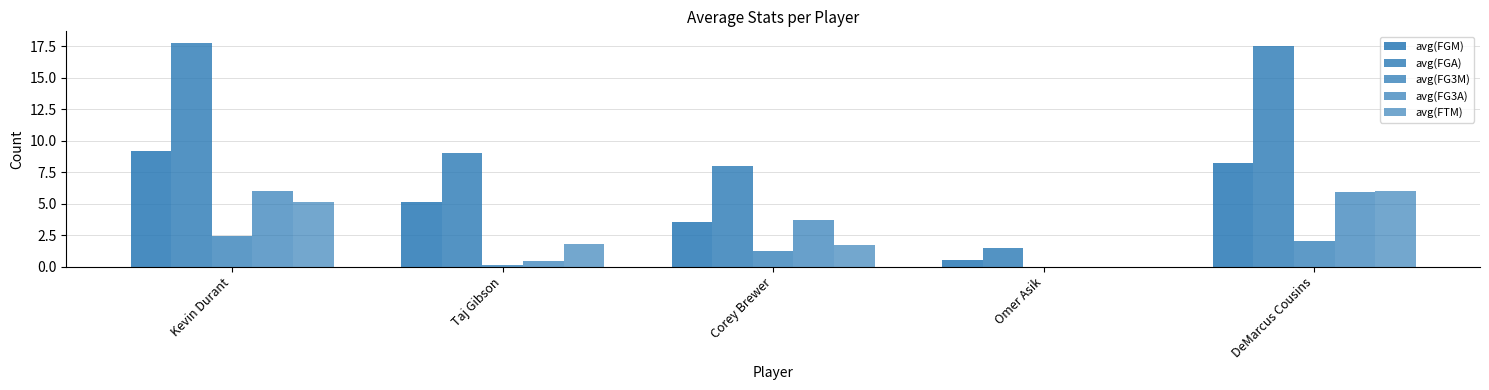

Are the bars horizontal?

No